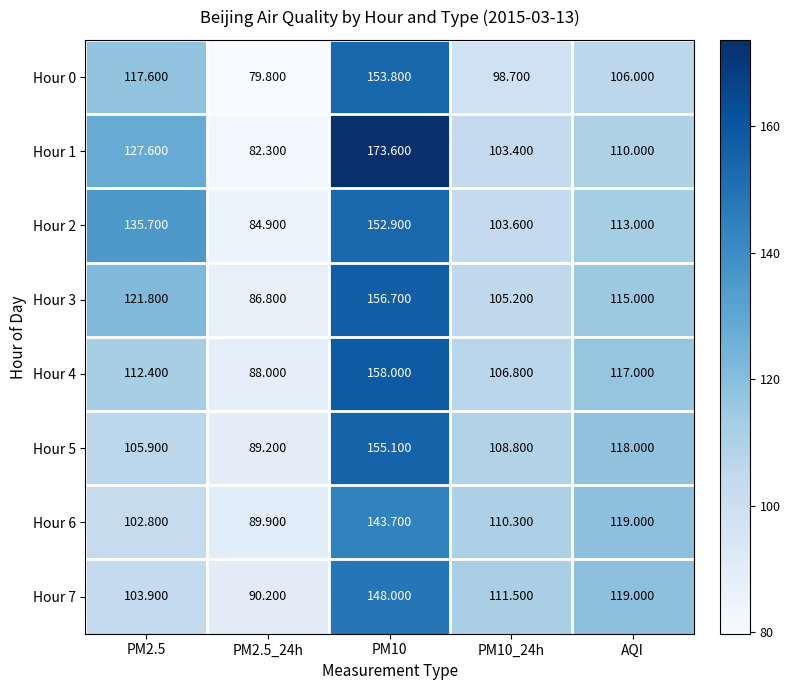

At which label is Hour 5 closest to 122?

AQI